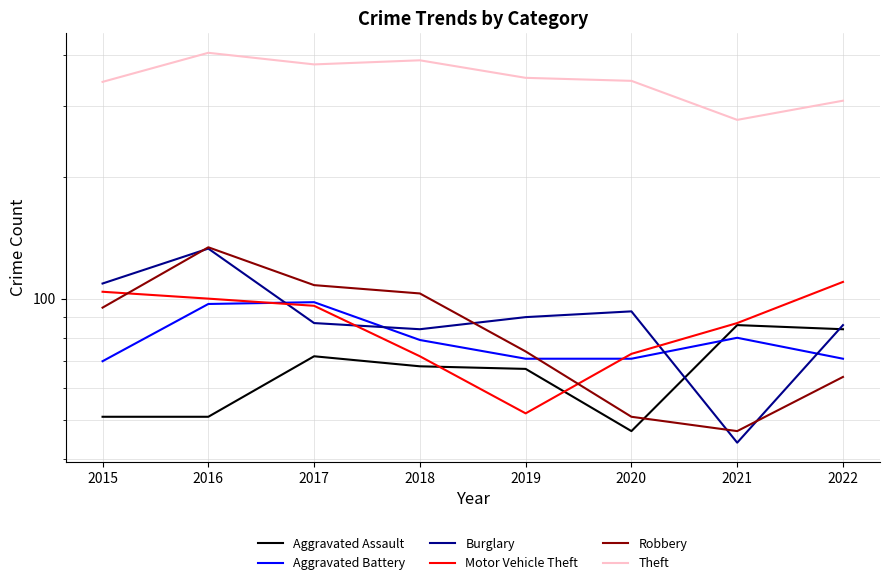

Is it true that Aggravated Assault equals 68 at 2018?

True